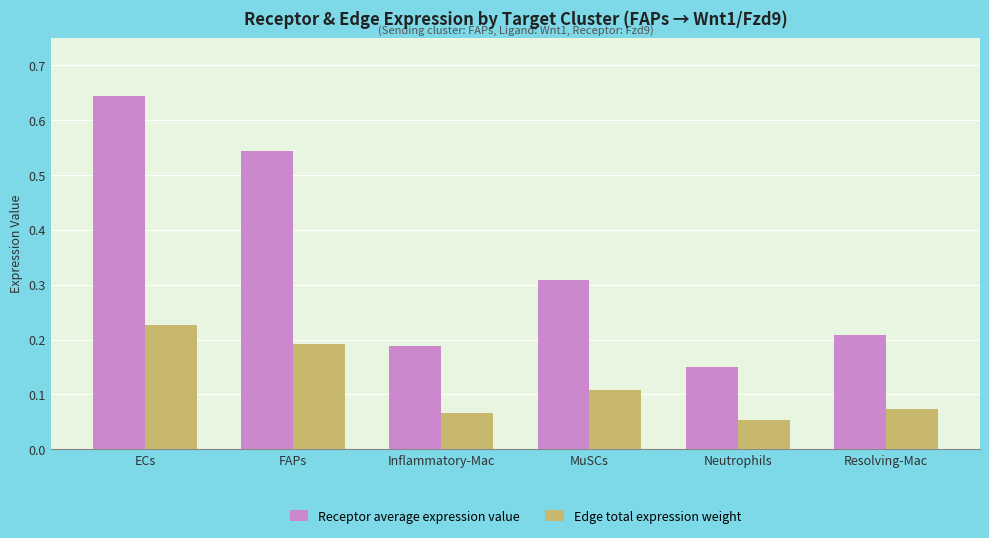

The Receptor average expression value series shows 0.1 at Inflammatory-Mac. True or false?

False